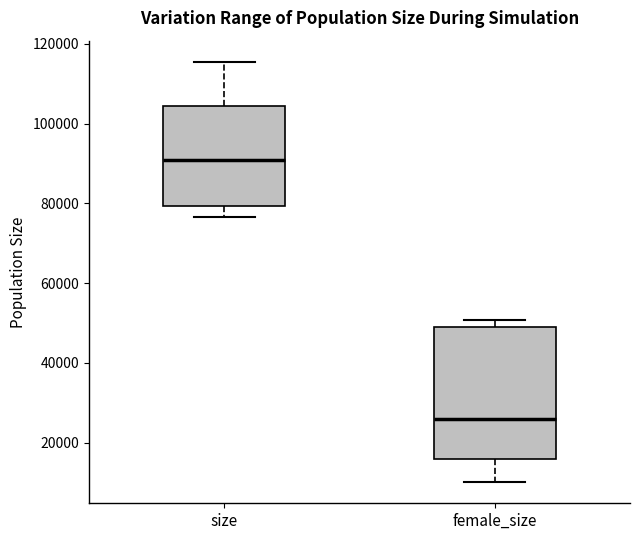

Reading left to right, transcribe this box plot: for each box, give where its median line is, the range the box spans, and where its two whiskers end, as read against the y-axis. The values are not printed on the chart, so give them approximately, as read against the axis.

size: median 90000, box 80000 to 104000, whiskers 76000 to 116000
female_size: median 26000, box 16000 to 50000, whiskers 10000 to 50000 (just above the box's upper edge)